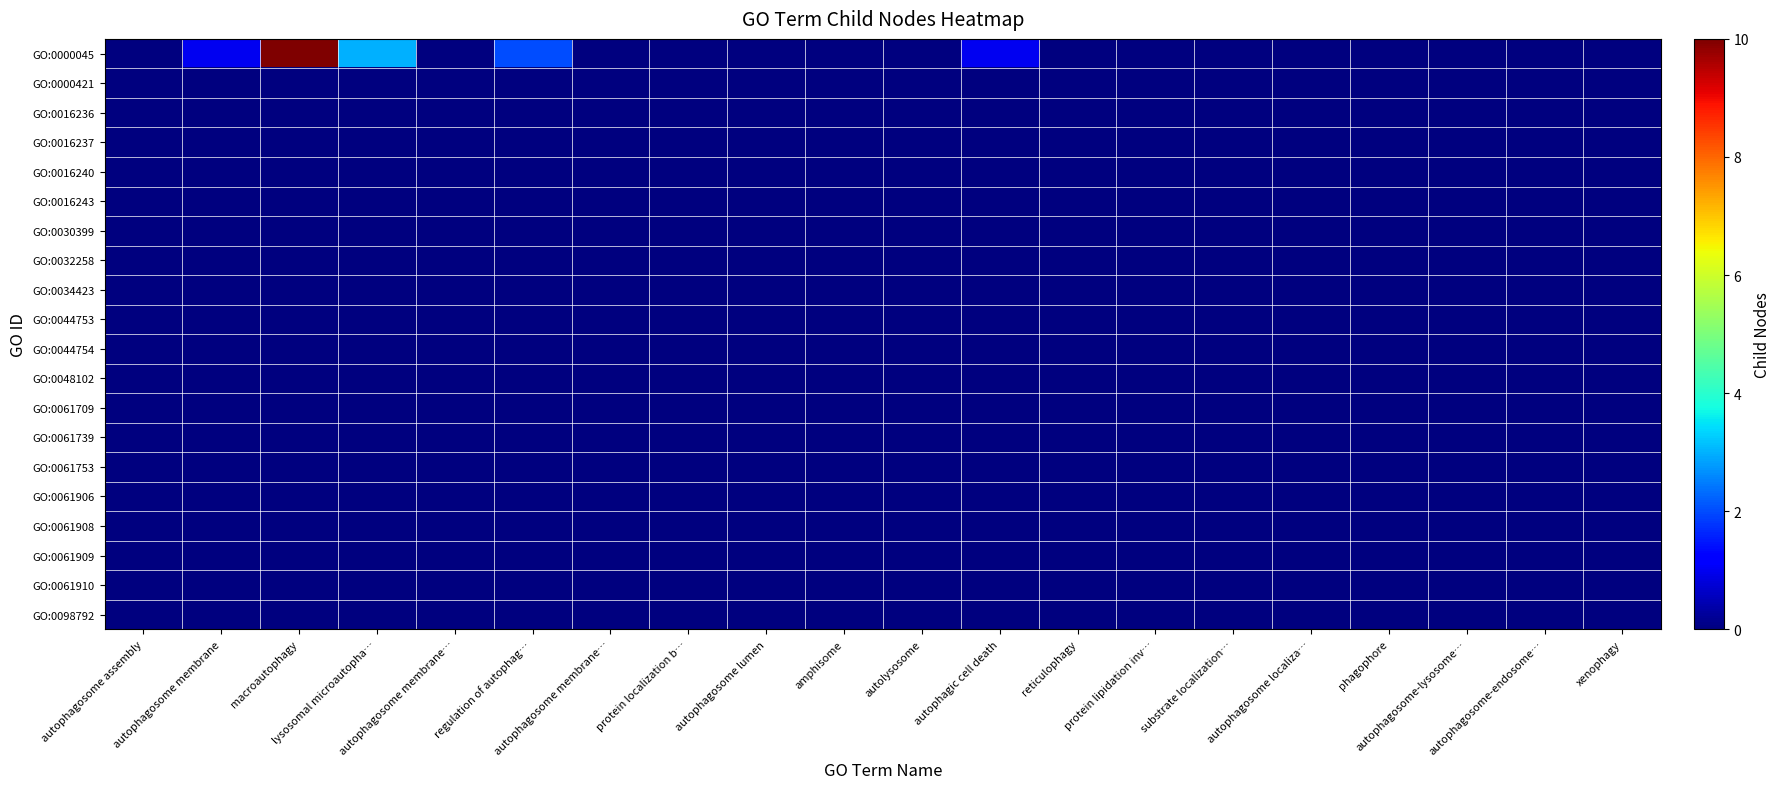

Reading left to right, list all the values displayed in this chart.

GO:0000045: autophagosome assembly=0	autophagosome membrane=1	macroautophagy=10	lysosomal microautopha…=3	autophagosome membrane…=0	regulation of autophag…=2	autophagosome membrane…=0	protein localization b…=0	autophagosome lumen=0	amphisome=0	autolysosome=0	autophagic cell death=1	reticulophagy=0	protein lipidation inv…=0	substrate localization…=0	autophagosome localiza…=0	phagophore=0	autophagosome-lysosome…=0	autophagosome-endosome…=0	xenophagy=0
GO:0000421: autophagosome assembly=0	autophagosome membrane=0	macroautophagy=0	lysosomal microautopha…=0	autophagosome membrane…=0	regulation of autophag…=0	autophagosome membrane…=0	protein localization b…=0	autophagosome lumen=0	amphisome=0	autolysosome=0	autophagic cell death=0	reticulophagy=0	protein lipidation inv…=0	substrate localization…=0	autophagosome localiza…=0	phagophore=0	autophagosome-lysosome…=0	autophagosome-endosome…=0	xenophagy=0
GO:0016236: autophagosome assembly=0	autophagosome membrane=0	macroautophagy=0	lysosomal microautopha…=0	autophagosome membrane…=0	regulation of autophag…=0	autophagosome membrane…=0	protein localization b…=0	autophagosome lumen=0	amphisome=0	autolysosome=0	autophagic cell death=0	reticulophagy=0	protein lipidation inv…=0	substrate localization…=0	autophagosome localiza…=0	phagophore=0	autophagosome-lysosome…=0	autophagosome-endosome…=0	xenophagy=0
GO:0016237: autophagosome assembly=0	autophagosome membrane=0	macroautophagy=0	lysosomal microautopha…=0	autophagosome membrane…=0	regulation of autophag…=0	autophagosome membrane…=0	protein localization b…=0	autophagosome lumen=0	amphisome=0	autolysosome=0	autophagic cell death=0	reticulophagy=0	protein lipidation inv…=0	substrate localization…=0	autophagosome localiza…=0	phagophore=0	autophagosome-lysosome…=0	autophagosome-endosome…=0	xenophagy=0
GO:0016240: autophagosome assembly=0	autophagosome membrane=0	macroautophagy=0	lysosomal microautopha…=0	autophagosome membrane…=0	regulation of autophag…=0	autophagosome membrane…=0	protein localization b…=0	autophagosome lumen=0	amphisome=0	autolysosome=0	autophagic cell death=0	reticulophagy=0	protein lipidation inv…=0	substrate localization…=0	autophagosome localiza…=0	phagophore=0	autophagosome-lysosome…=0	autophagosome-endosome…=0	xenophagy=0
GO:0016243: autophagosome assembly=0	autophagosome membrane=0	macroautophagy=0	lysosomal microautopha…=0	autophagosome membrane…=0	regulation of autophag…=0	autophagosome membrane…=0	protein localization b…=0	autophagosome lumen=0	amphisome=0	autolysosome=0	autophagic cell death=0	reticulophagy=0	protein lipidation inv…=0	substrate localization…=0	autophagosome localiza…=0	phagophore=0	autophagosome-lysosome…=0	autophagosome-endosome…=0	xenophagy=0
GO:0030399: autophagosome assembly=0	autophagosome membrane=0	macroautophagy=0	lysosomal microautopha…=0	autophagosome membrane…=0	regulation of autophag…=0	autophagosome membrane…=0	protein localization b…=0	autophagosome lumen=0	amphisome=0	autolysosome=0	autophagic cell death=0	reticulophagy=0	protein lipidation inv…=0	substrate localization…=0	autophagosome localiza…=0	phagophore=0	autophagosome-lysosome…=0	autophagosome-endosome…=0	xenophagy=0
GO:0032258: autophagosome assembly=0	autophagosome membrane=0	macroautophagy=0	lysosomal microautopha…=0	autophagosome membrane…=0	regulation of autophag…=0	autophagosome membrane…=0	protein localization b…=0	autophagosome lumen=0	amphisome=0	autolysosome=0	autophagic cell death=0	reticulophagy=0	protein lipidation inv…=0	substrate localization…=0	autophagosome localiza…=0	phagophore=0	autophagosome-lysosome…=0	autophagosome-endosome…=0	xenophagy=0
GO:0034423: autophagosome assembly=0	autophagosome membrane=0	macroautophagy=0	lysosomal microautopha…=0	autophagosome membrane…=0	regulation of autophag…=0	autophagosome membrane…=0	protein localization b…=0	autophagosome lumen=0	amphisome=0	autolysosome=0	autophagic cell death=0	reticulophagy=0	protein lipidation inv…=0	substrate localization…=0	autophagosome localiza…=0	phagophore=0	autophagosome-lysosome…=0	autophagosome-endosome…=0	xenophagy=0
GO:0044753: autophagosome assembly=0	autophagosome membrane=0	macroautophagy=0	lysosomal microautopha…=0	autophagosome membrane…=0	regulation of autophag…=0	autophagosome membrane…=0	protein localization b…=0	autophagosome lumen=0	amphisome=0	autolysosome=0	autophagic cell death=0	reticulophagy=0	protein lipidation inv…=0	substrate localization…=0	autophagosome localiza…=0	phagophore=0	autophagosome-lysosome…=0	autophagosome-endosome…=0	xenophagy=0
GO:0044754: autophagosome assembly=0	autophagosome membrane=0	macroautophagy=0	lysosomal microautopha…=0	autophagosome membrane…=0	regulation of autophag…=0	autophagosome membrane…=0	protein localization b…=0	autophagosome lumen=0	amphisome=0	autolysosome=0	autophagic cell death=0	reticulophagy=0	protein lipidation inv…=0	substrate localization…=0	autophagosome localiza…=0	phagophore=0	autophagosome-lysosome…=0	autophagosome-endosome…=0	xenophagy=0
GO:0048102: autophagosome assembly=0	autophagosome membrane=0	macroautophagy=0	lysosomal microautopha…=0	autophagosome membrane…=0	regulation of autophag…=0	autophagosome membrane…=0	protein localization b…=0	autophagosome lumen=0	amphisome=0	autolysosome=0	autophagic cell death=0	reticulophagy=0	protein lipidation inv…=0	substrate localization…=0	autophagosome localiza…=0	phagophore=0	autophagosome-lysosome…=0	autophagosome-endosome…=0	xenophagy=0
GO:0061709: autophagosome assembly=0	autophagosome membrane=0	macroautophagy=0	lysosomal microautopha…=0	autophagosome membrane…=0	regulation of autophag…=0	autophagosome membrane…=0	protein localization b…=0	autophagosome lumen=0	amphisome=0	autolysosome=0	autophagic cell death=0	reticulophagy=0	protein lipidation inv…=0	substrate localization…=0	autophagosome localiza…=0	phagophore=0	autophagosome-lysosome…=0	autophagosome-endosome…=0	xenophagy=0
GO:0061739: autophagosome assembly=0	autophagosome membrane=0	macroautophagy=0	lysosomal microautopha…=0	autophagosome membrane…=0	regulation of autophag…=0	autophagosome membrane…=0	protein localization b…=0	autophagosome lumen=0	amphisome=0	autolysosome=0	autophagic cell death=0	reticulophagy=0	protein lipidation inv…=0	substrate localization…=0	autophagosome localiza…=0	phagophore=0	autophagosome-lysosome…=0	autophagosome-endosome…=0	xenophagy=0
GO:0061753: autophagosome assembly=0	autophagosome membrane=0	macroautophagy=0	lysosomal microautopha…=0	autophagosome membrane…=0	regulation of autophag…=0	autophagosome membrane…=0	protein localization b…=0	autophagosome lumen=0	amphisome=0	autolysosome=0	autophagic cell death=0	reticulophagy=0	protein lipidation inv…=0	substrate localization…=0	autophagosome localiza…=0	phagophore=0	autophagosome-lysosome…=0	autophagosome-endosome…=0	xenophagy=0
GO:0061906: autophagosome assembly=0	autophagosome membrane=0	macroautophagy=0	lysosomal microautopha…=0	autophagosome membrane…=0	regulation of autophag…=0	autophagosome membrane…=0	protein localization b…=0	autophagosome lumen=0	amphisome=0	autolysosome=0	autophagic cell death=0	reticulophagy=0	protein lipidation inv…=0	substrate localization…=0	autophagosome localiza…=0	phagophore=0	autophagosome-lysosome…=0	autophagosome-endosome…=0	xenophagy=0
GO:0061908: autophagosome assembly=0	autophagosome membrane=0	macroautophagy=0	lysosomal microautopha…=0	autophagosome membrane…=0	regulation of autophag…=0	autophagosome membrane…=0	protein localization b…=0	autophagosome lumen=0	amphisome=0	autolysosome=0	autophagic cell death=0	reticulophagy=0	protein lipidation inv…=0	substrate localization…=0	autophagosome localiza…=0	phagophore=0	autophagosome-lysosome…=0	autophagosome-endosome…=0	xenophagy=0
GO:0061909: autophagosome assembly=0	autophagosome membrane=0	macroautophagy=0	lysosomal microautopha…=0	autophagosome membrane…=0	regulation of autophag…=0	autophagosome membrane…=0	protein localization b…=0	autophagosome lumen=0	amphisome=0	autolysosome=0	autophagic cell death=0	reticulophagy=0	protein lipidation inv…=0	substrate localization…=0	autophagosome localiza…=0	phagophore=0	autophagosome-lysosome…=0	autophagosome-endosome…=0	xenophagy=0
GO:0061910: autophagosome assembly=0	autophagosome membrane=0	macroautophagy=0	lysosomal microautopha…=0	autophagosome membrane…=0	regulation of autophag…=0	autophagosome membrane…=0	protein localization b…=0	autophagosome lumen=0	amphisome=0	autolysosome=0	autophagic cell death=0	reticulophagy=0	protein lipidation inv…=0	substrate localization…=0	autophagosome localiza…=0	phagophore=0	autophagosome-lysosome…=0	autophagosome-endosome…=0	xenophagy=0
GO:0098792: autophagosome assembly=0	autophagosome membrane=0	macroautophagy=0	lysosomal microautopha…=0	autophagosome membrane…=0	regulation of autophag…=0	autophagosome membrane…=0	protein localization b…=0	autophagosome lumen=0	amphisome=0	autolysosome=0	autophagic cell death=0	reticulophagy=0	protein lipidation inv…=0	substrate localization…=0	autophagosome localiza…=0	phagophore=0	autophagosome-lysosome…=0	autophagosome-endosome…=0	xenophagy=0